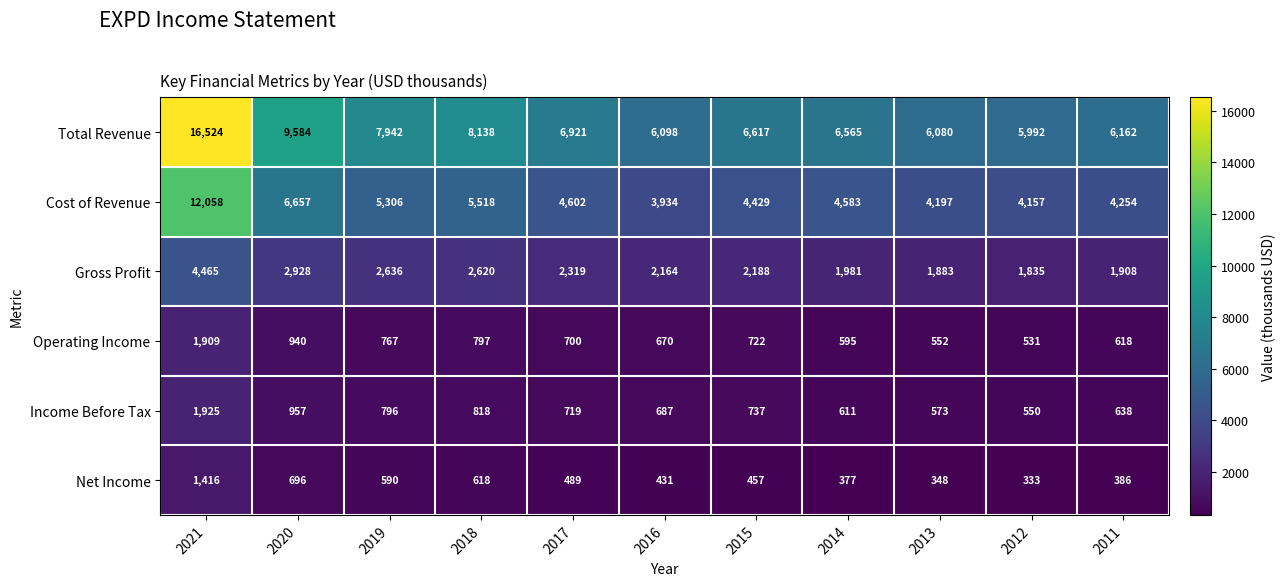

Is it true that Total Revenue equals 9584 at 2020?

True